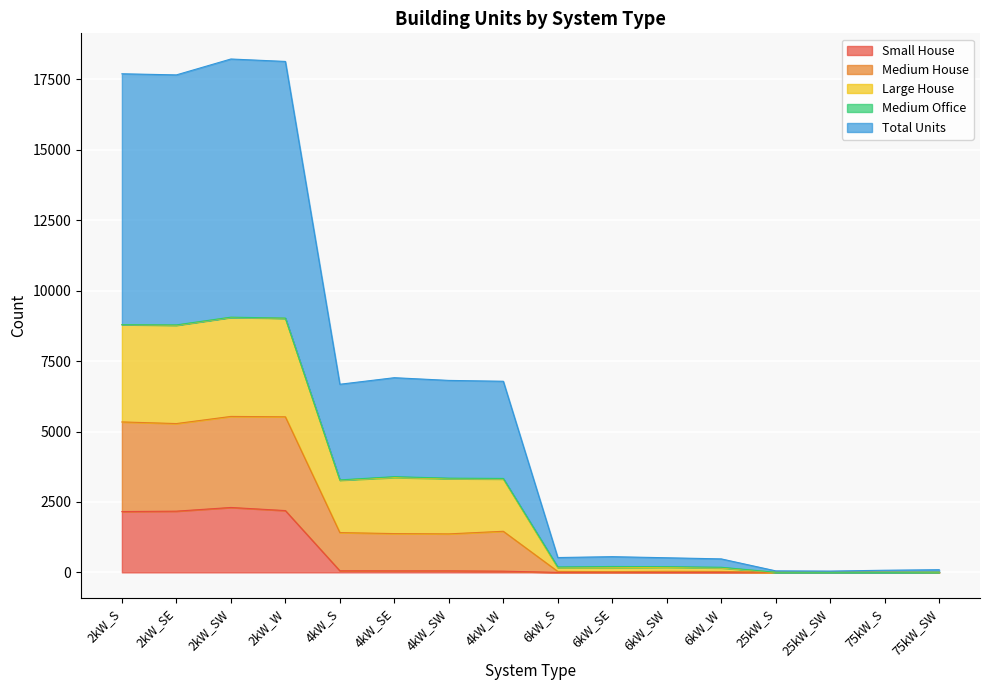

Which category has the highest value in the Medium House series?

2kW_SW